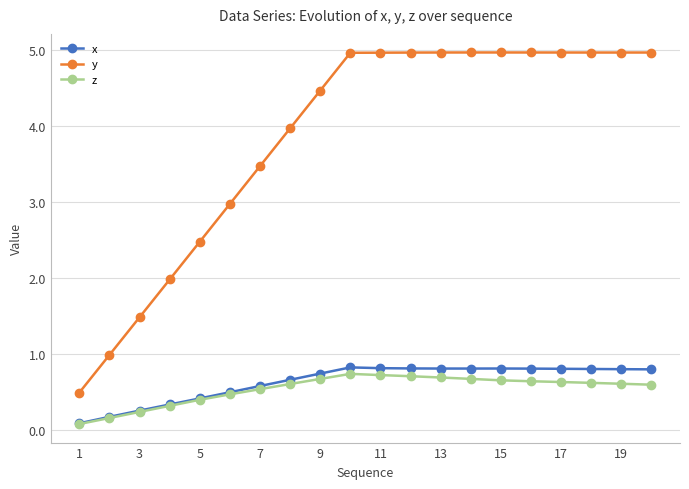

How many series are shown in this chart?

3